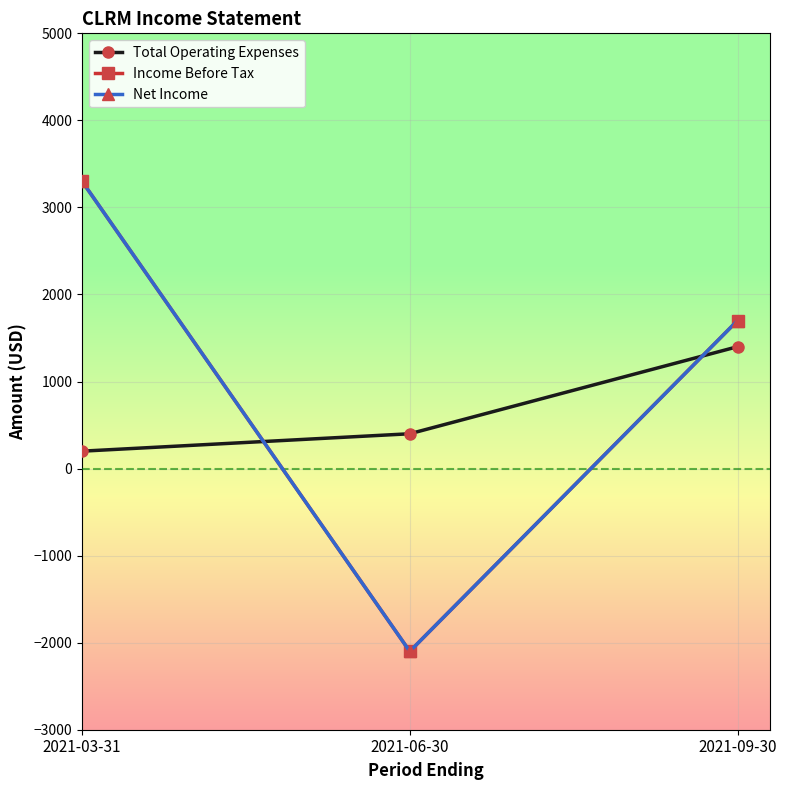

Which series changed the most between 2021-03-31 and 2021-09-30?

Income Before Tax